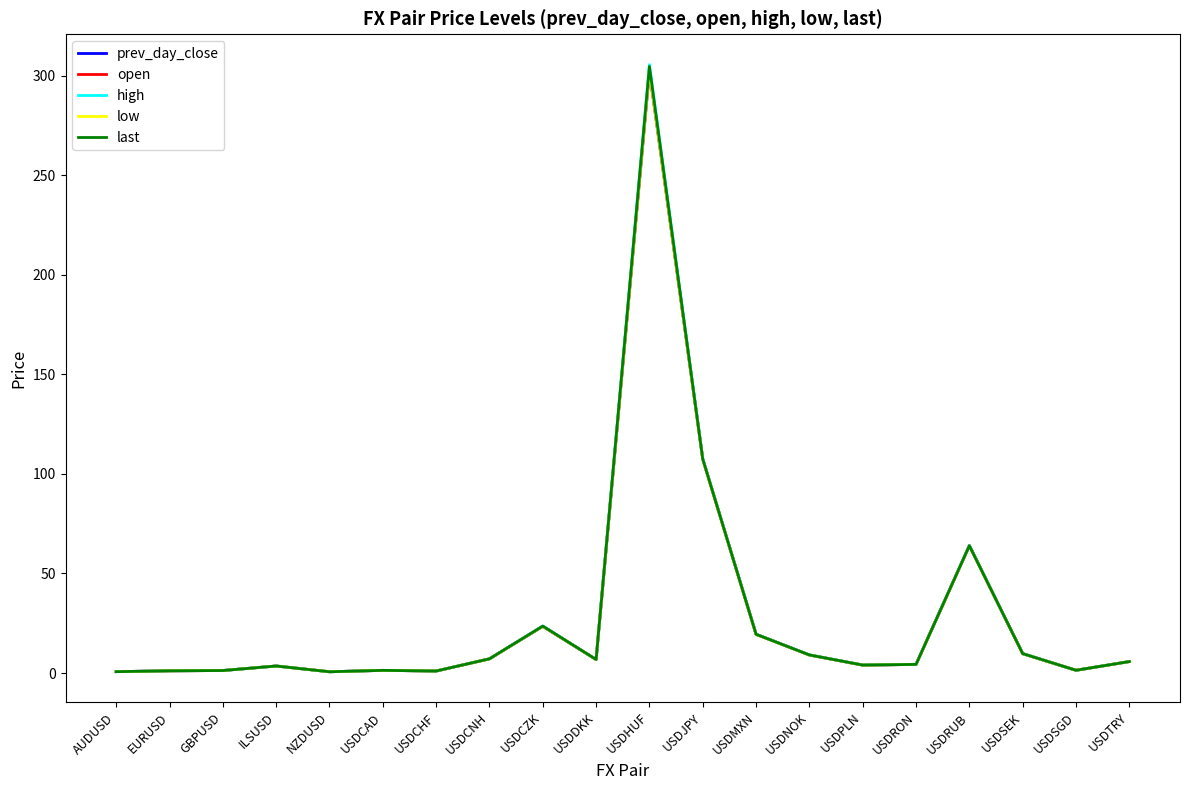

What are all the series names shown in the legend?

prev_day_close, open, high, low, last